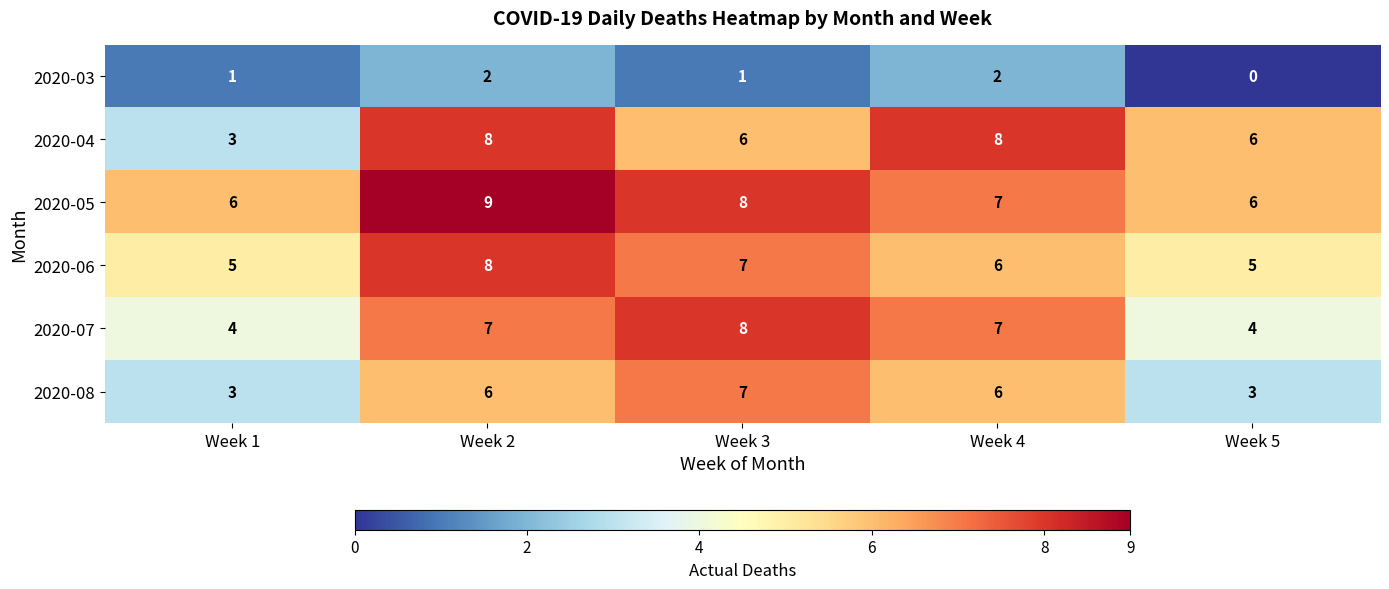

What is the spread (max minus min) of values at Week 3?

7